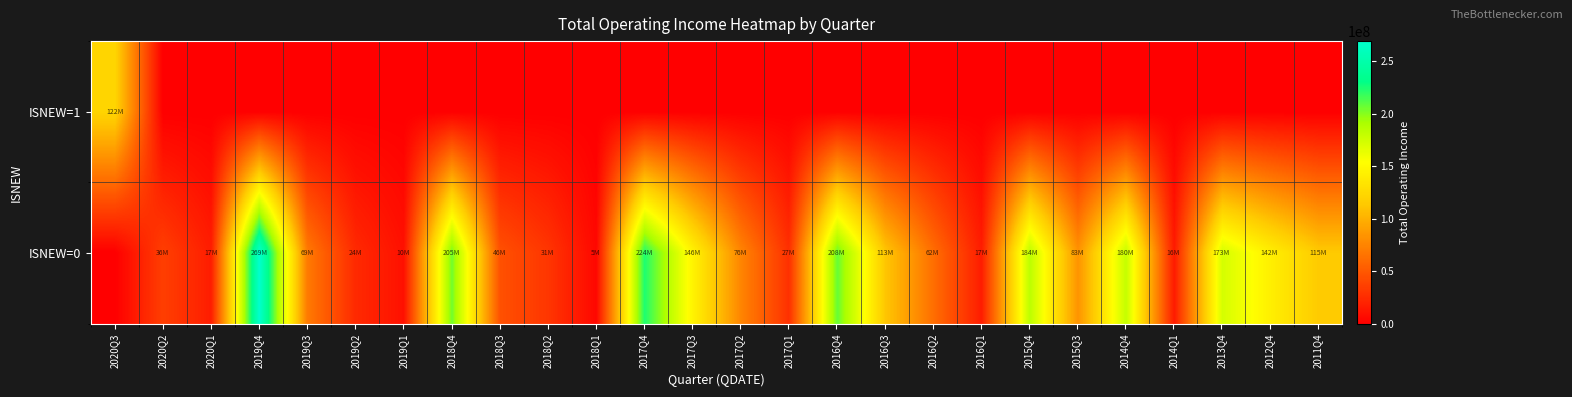

List the series in order of their overall mean, lowest first.

ISNEW=1, ISNEW=0